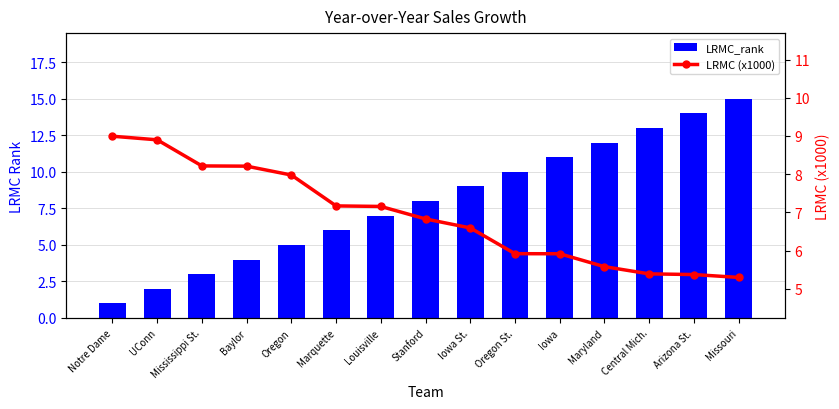

Which series has the largest range (max minus min)?

LRMC_rank